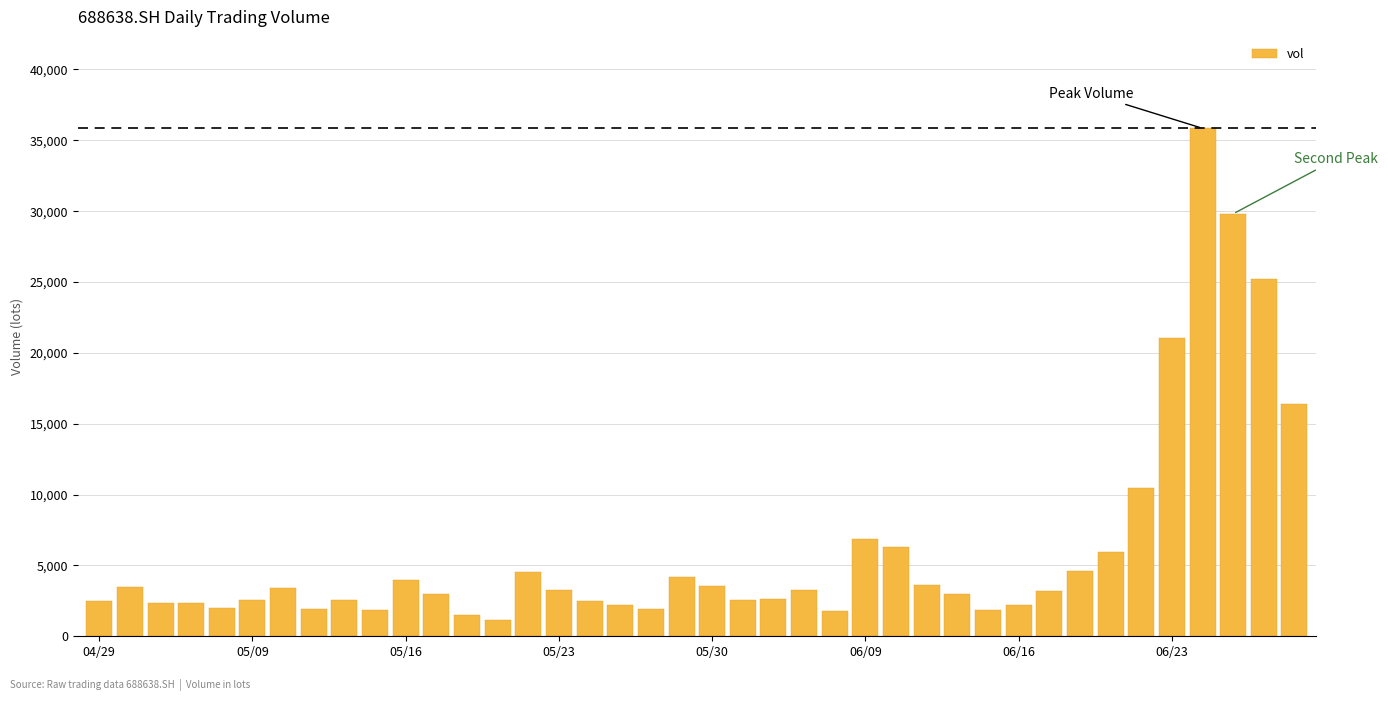

What is the greatest value displayed?

35846.2